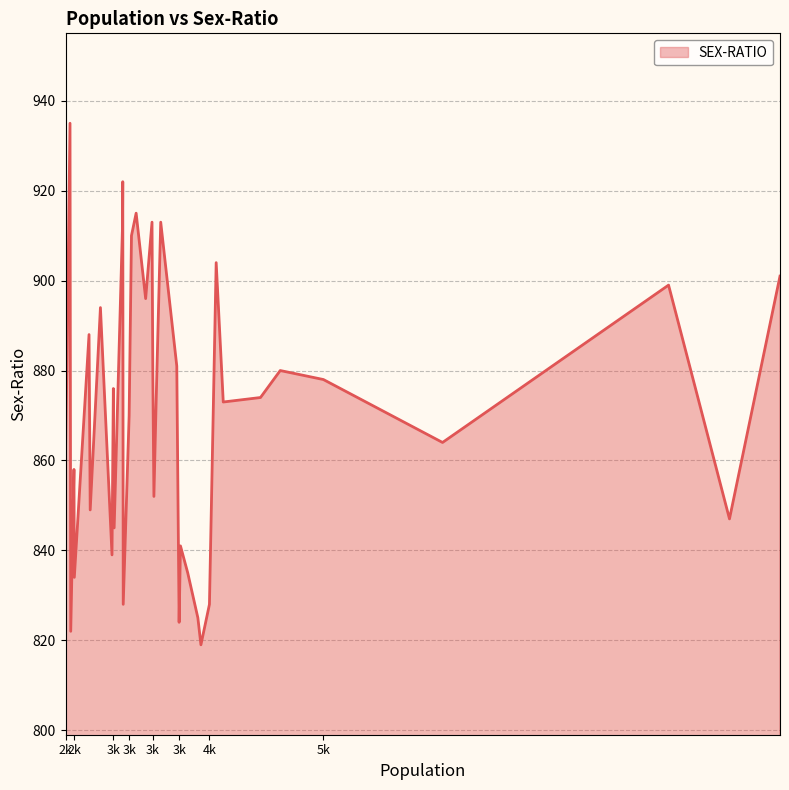

What is the difference between the maximum and minimum values?

116